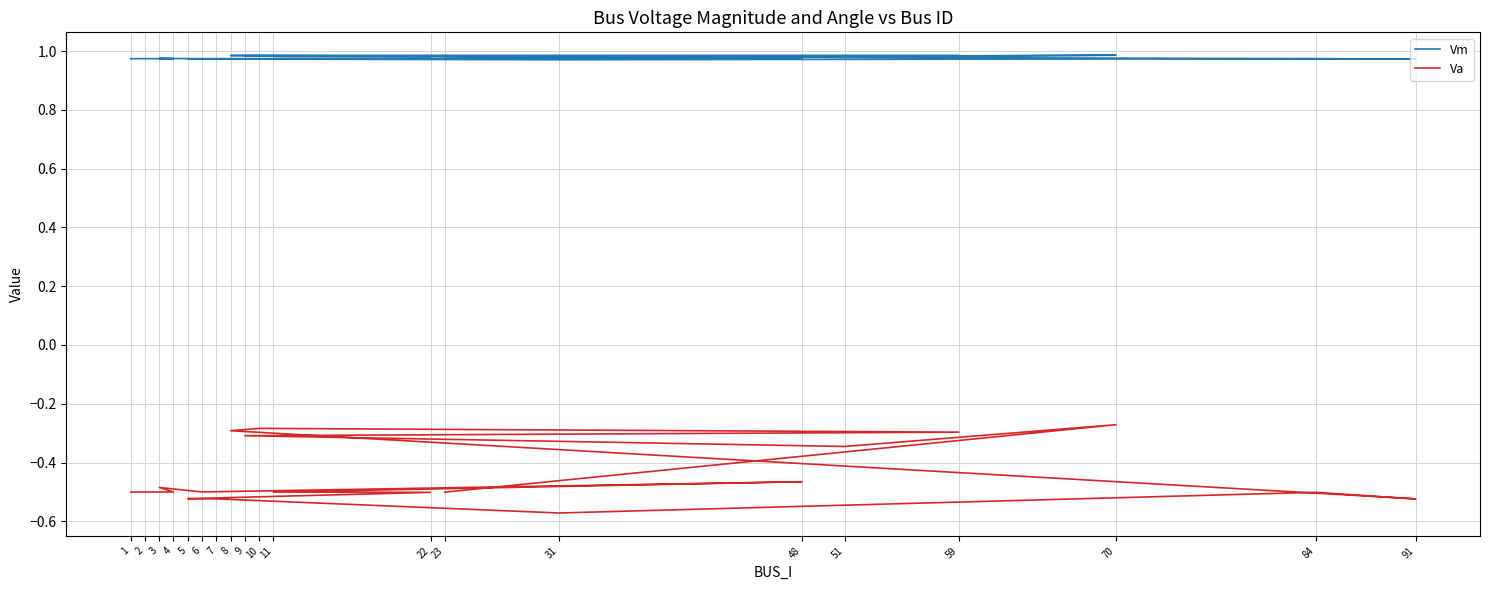

At which category does Vm reach its first local peak?

3